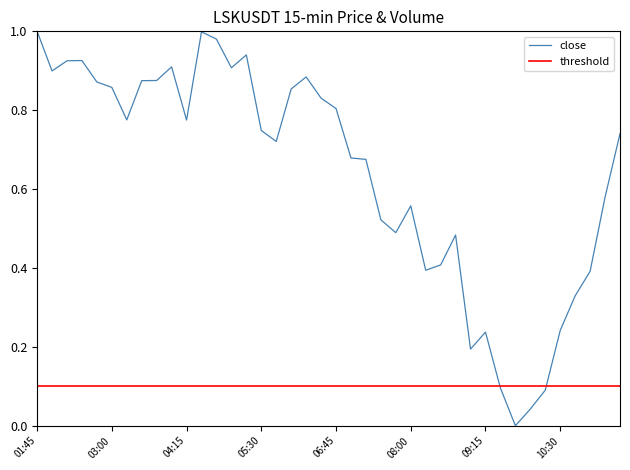

Between 03:30 and 04:15, which is larger?

03:30